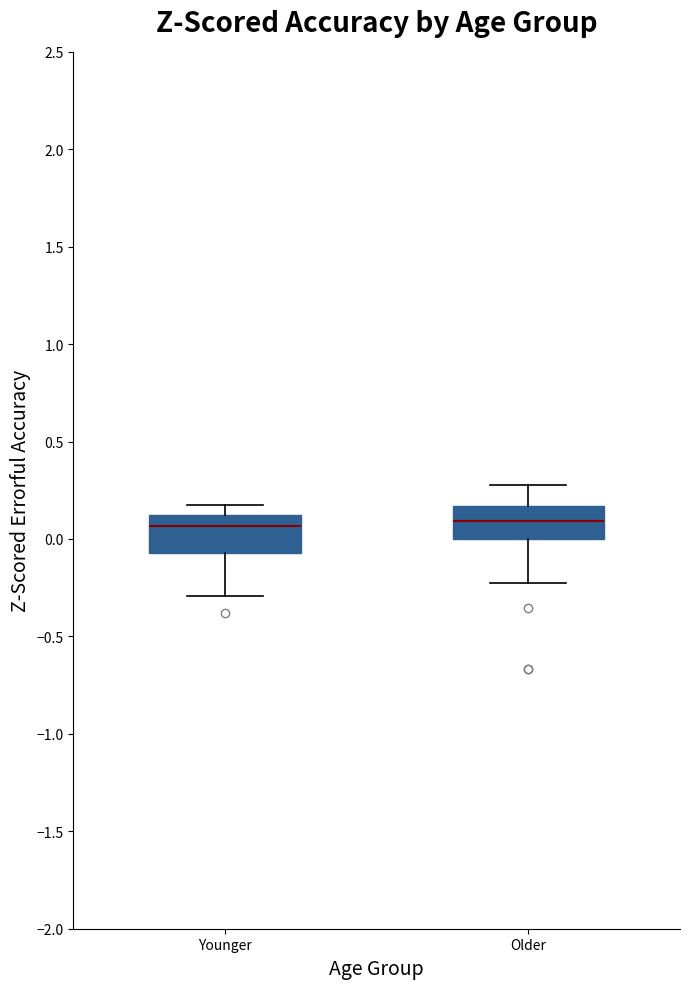

Reading left to right, transcribe this box plot: for each box, give where its median line is, the range the box spans, and where its two whiskers end, as read against the y-axis. The values are not printed on the chart, so give them approximately, as read against the axis.

Younger: median 0.05, box -0.05 to 0.10, whiskers -0.30 to 0.20
Older: median 0.10, box 0.00 to 0.15, whiskers -0.25 to 0.25